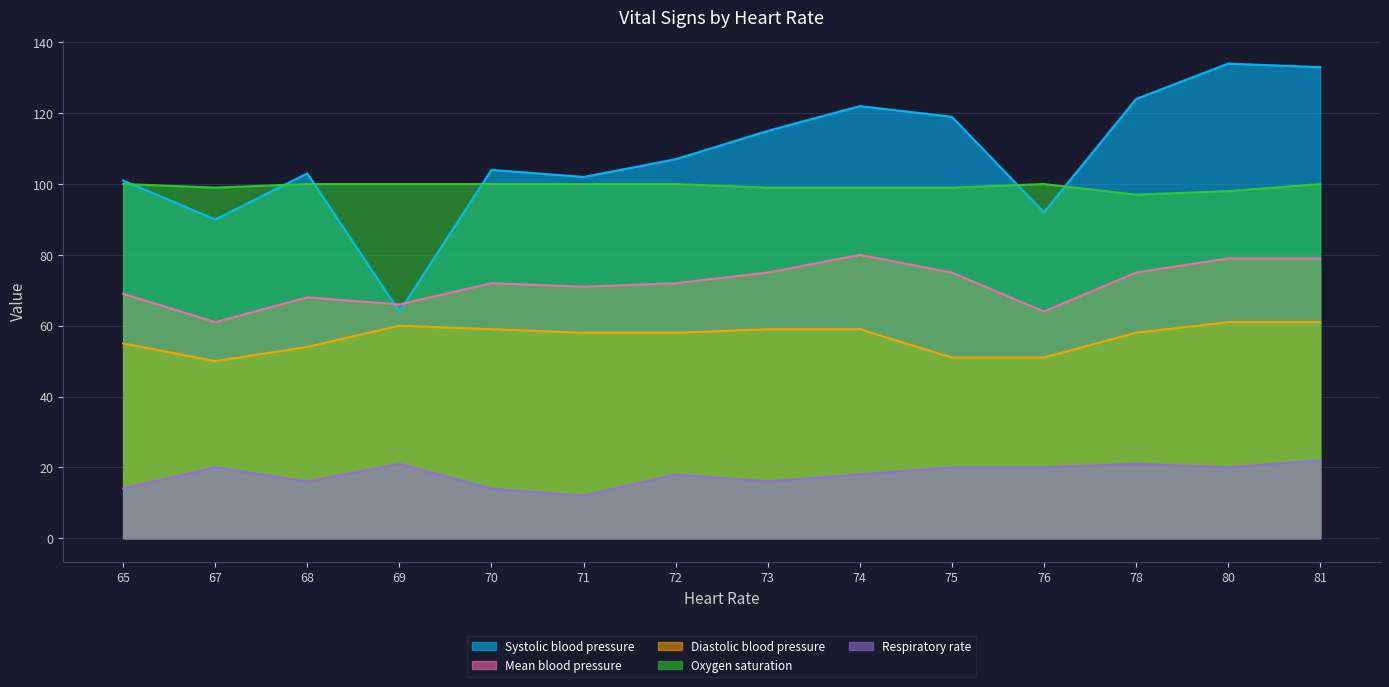

What value does the Oxygen saturation series have at 65?

100